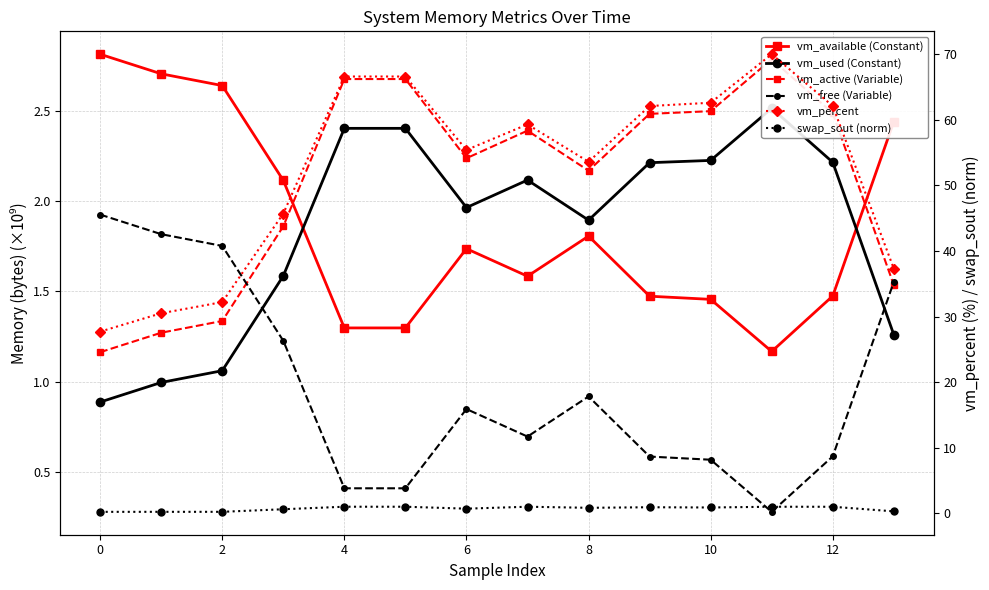

The value of vm_used (Constant) at 12 is 3.4. True or false?

False